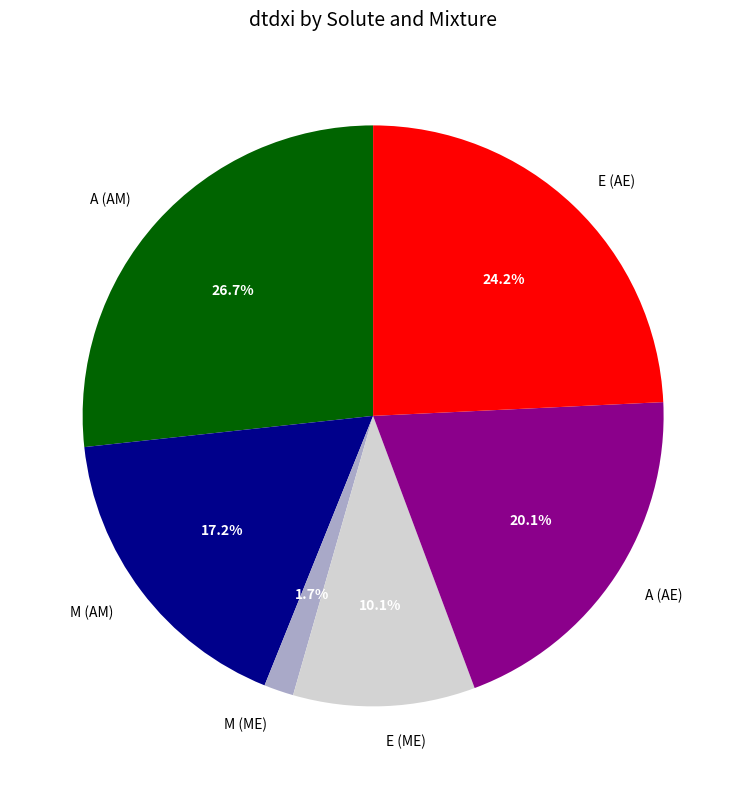

How many segments does this pie chart have?

6